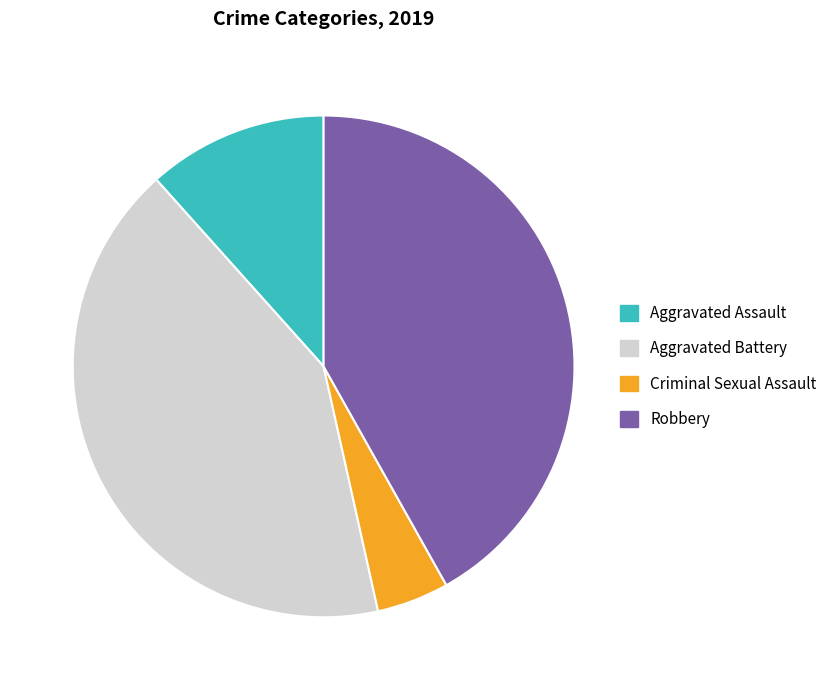

Which category has the smallest portion of the pie?

Criminal Sexual Assault